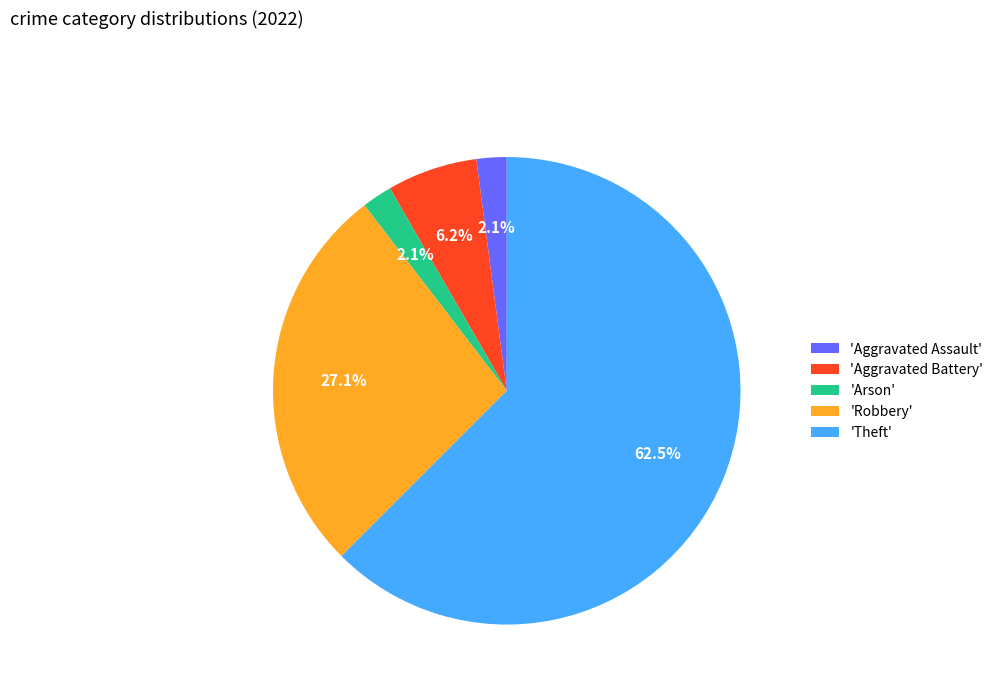

To the nearest percent, what is the difference between the largest and smallest slice percentages?

60%